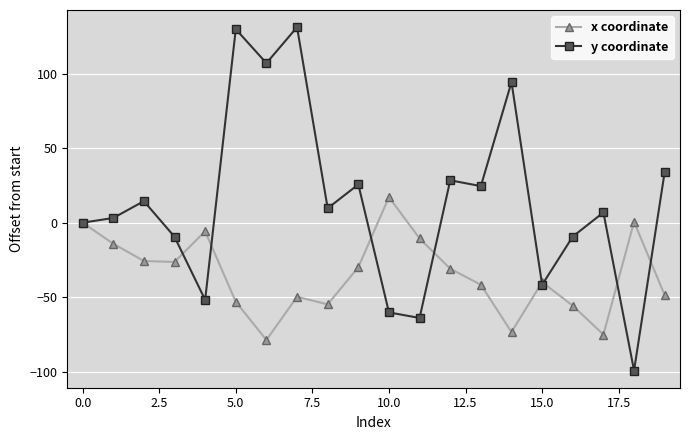

Does the chart display data point markers on the line(s)?

Yes